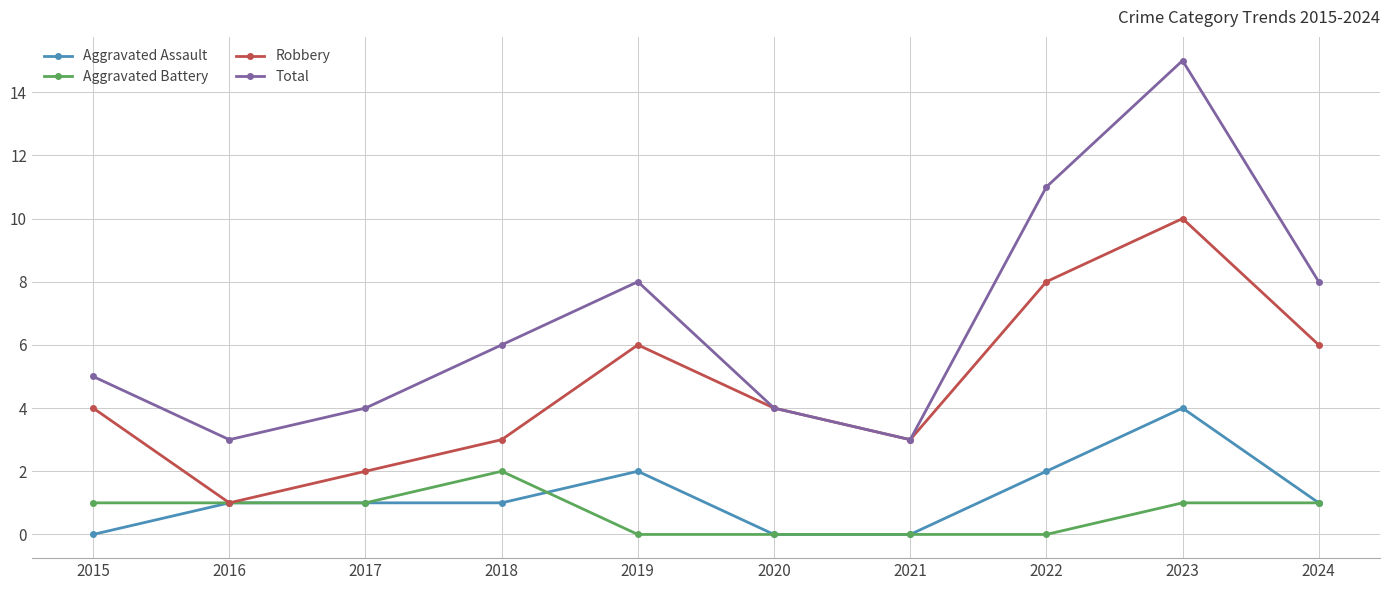

Does the chart have visible grid lines?

Yes